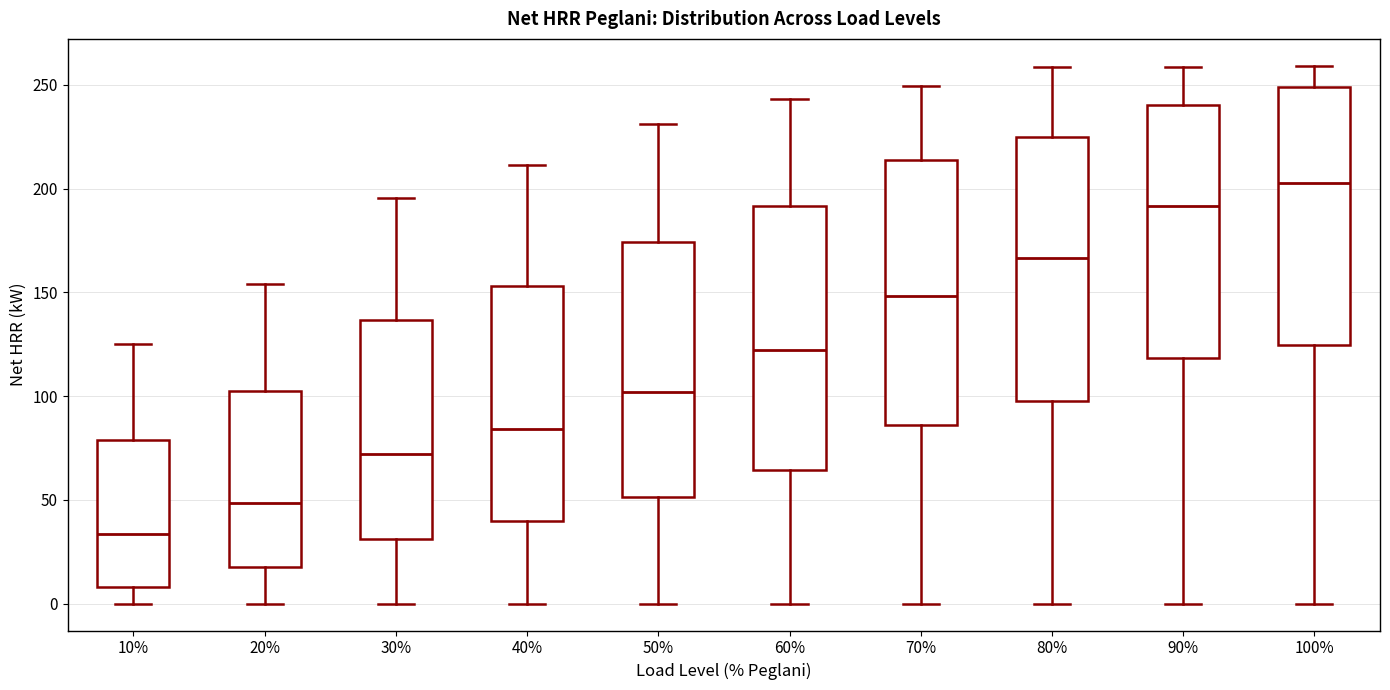

Which box has the lowest median line?

10%